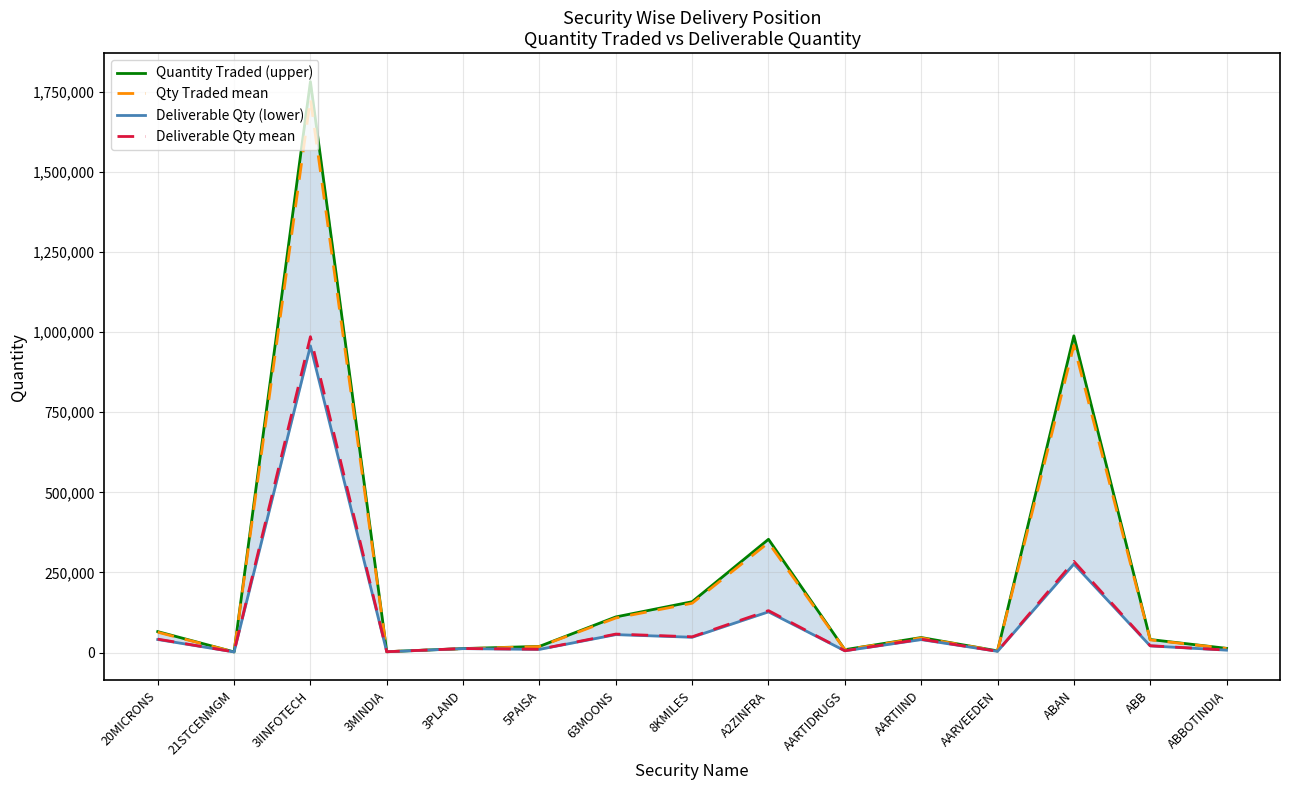

What is the approximate value of Qty Traded mean at AARTIIND?

45562.8